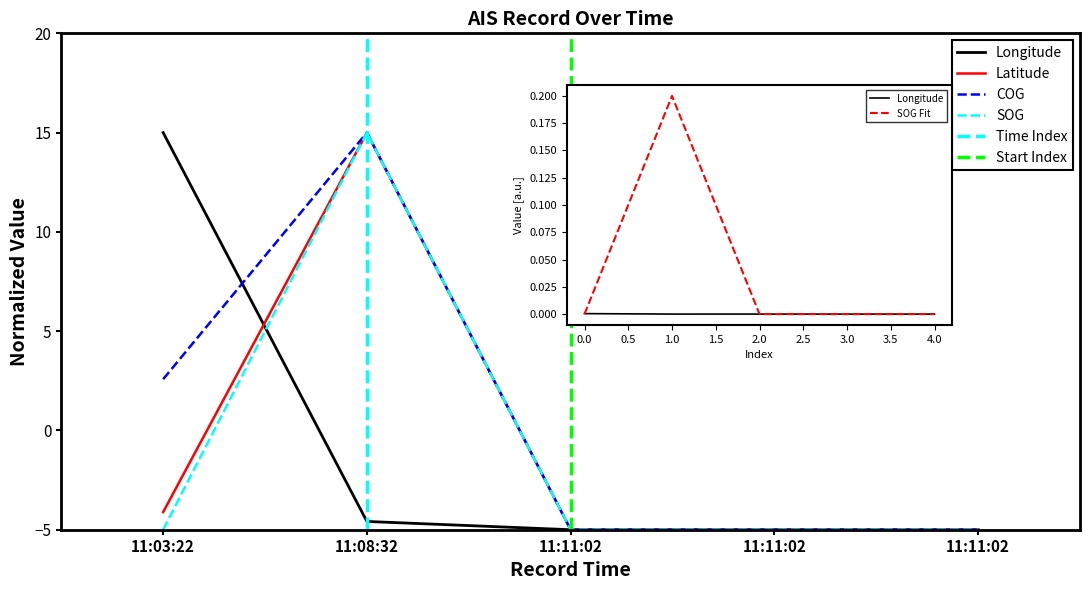

The Longitude series shows 22.6 at 11:03:22. True or false?

False